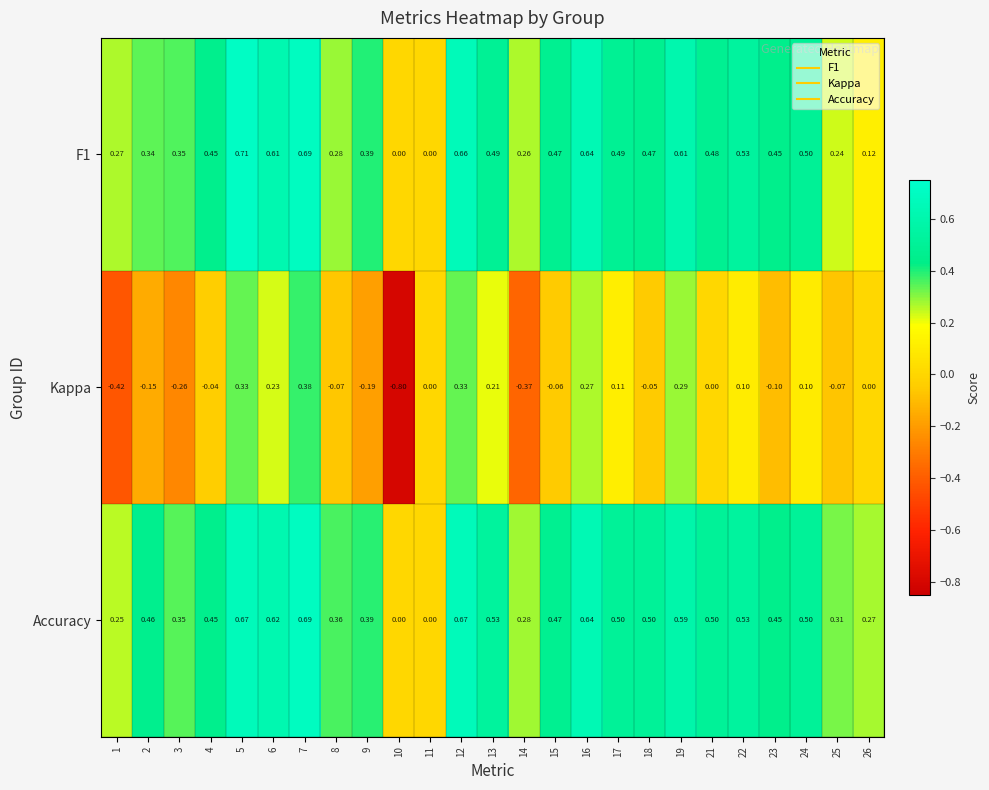

Count the number of data series in this chart.

3